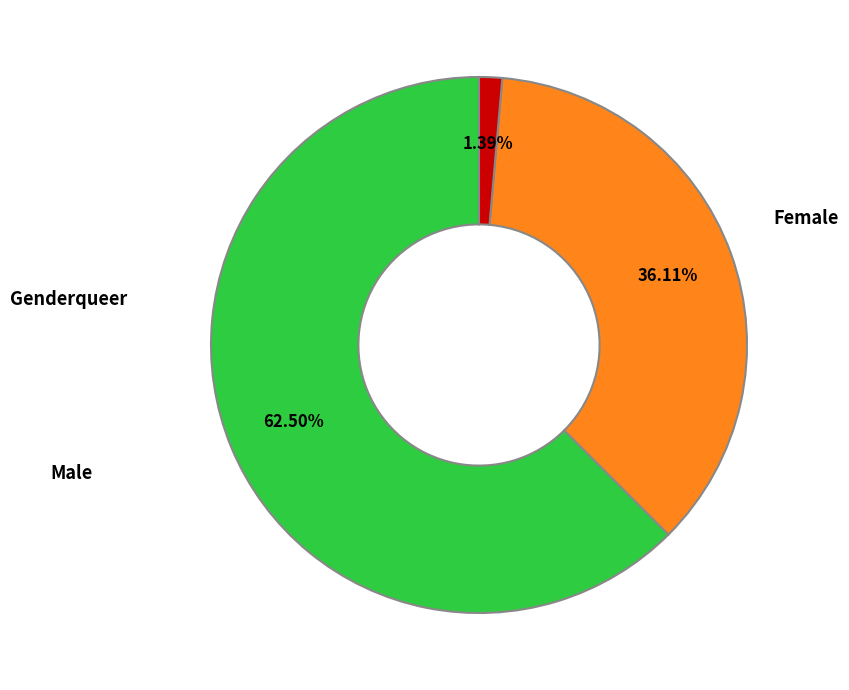

Is Female the majority of the pie?

Yes